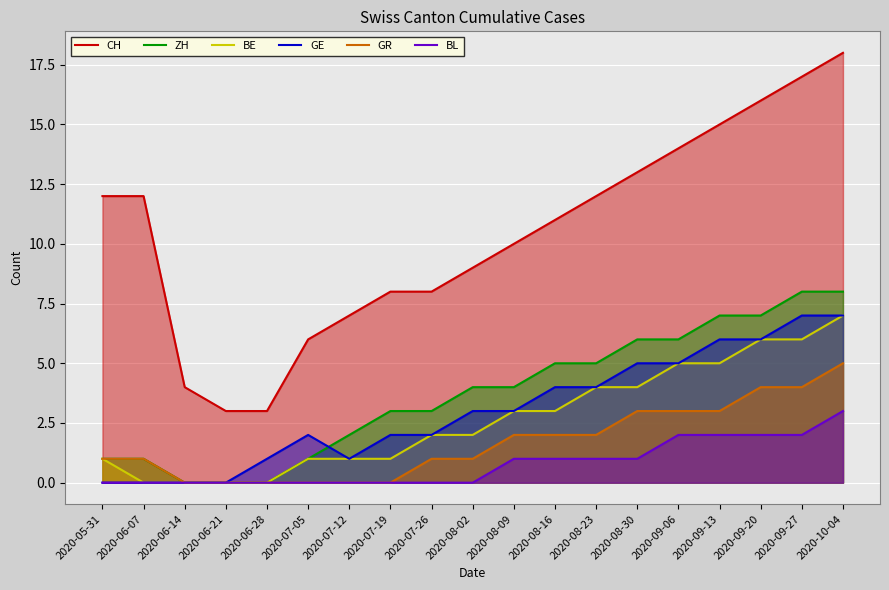

Reading left to right, what are all the values shown in this chart?

CH: 12	12	4	3	3	6	7	8	8	9	10	11	12	13	14	15	16	17	18
ZH: 1	1	0	0	0	1	2	3	3	4	4	5	5	6	6	7	7	8	8
BE: 1	0	0	0	0	1	1	1	2	2	3	3	4	4	5	5	6	6	7
GE: 0	0	0	0	1	2	1	2	2	3	3	4	4	5	5	6	6	7	7
GR: 1	1	0	0	0	0	0	0	1	1	2	2	2	3	3	3	4	4	5
BL: 0	0	0	0	0	0	0	0	0	0	1	1	1	1	2	2	2	2	3